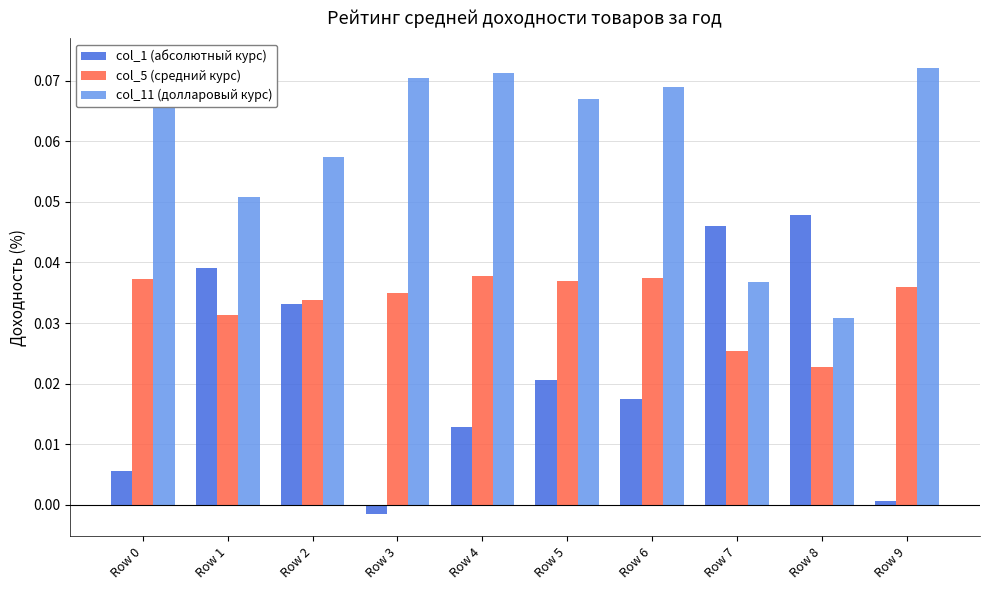

At which label does col_5 (средний курс) reach its minimum?

Row 8